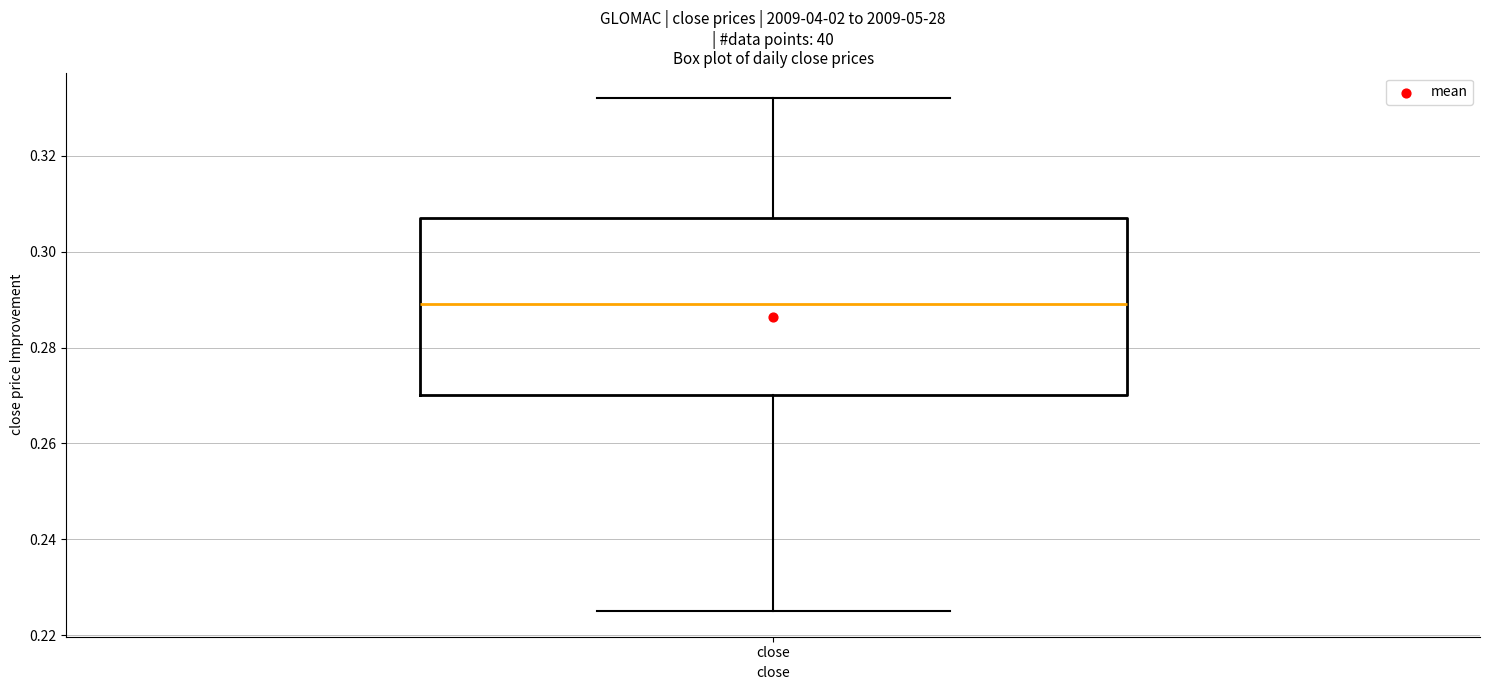

Read this box plot against the y-axis: the position of the median line, the range covered by the box, and the ends of both whiskers. The values are not printed on the chart, so give them approximately, as read against the axis.

median 0.290, box 0.270 to 0.308, whiskers 0.226 to 0.332